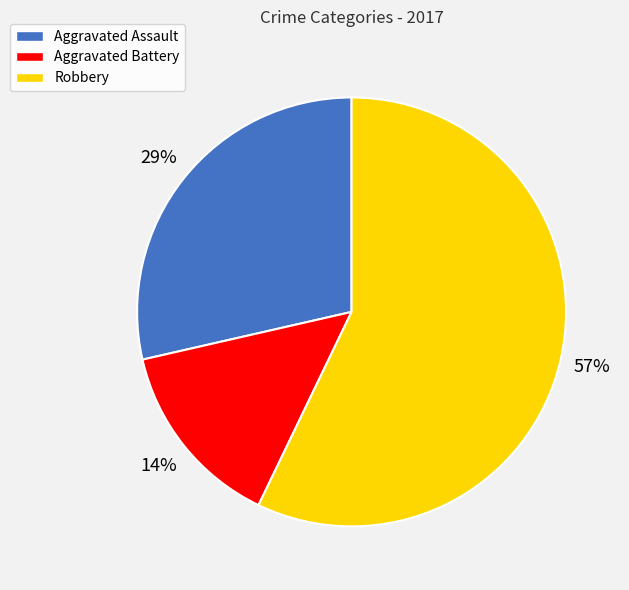

Which has a higher value, Aggravated Battery or Aggravated Assault?

Aggravated Assault